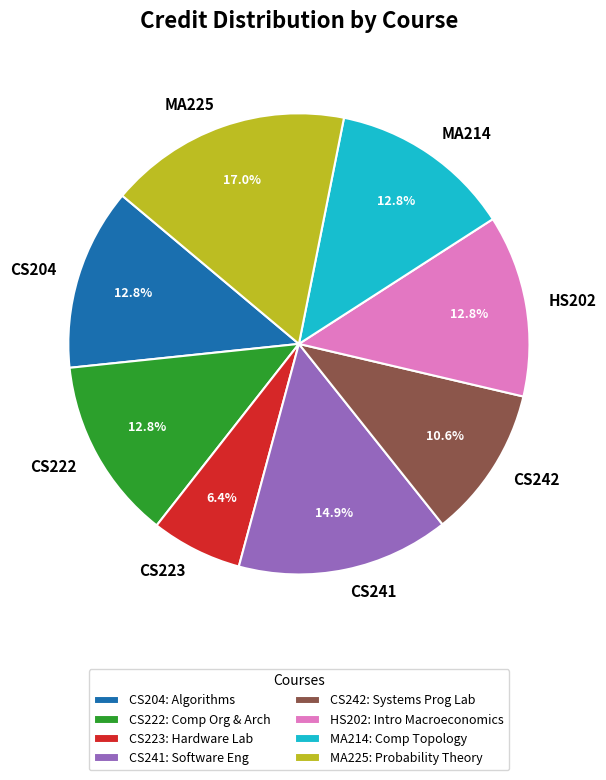

What is the largest slice in the pie chart?

MA225